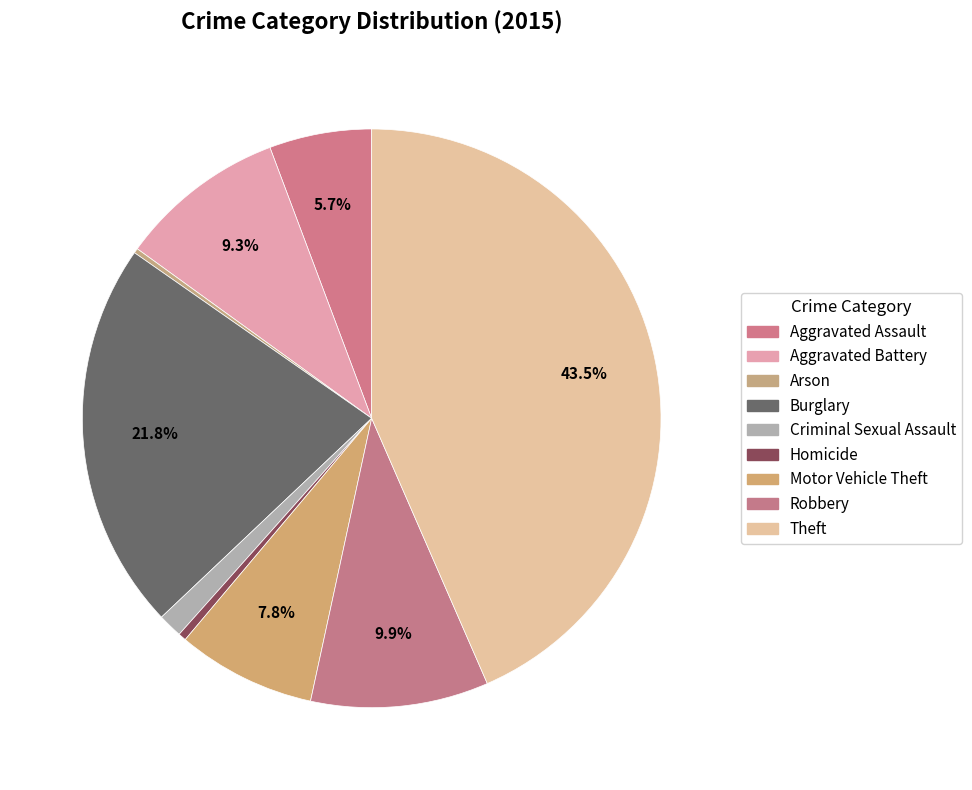

How much of the chart is everything except Robbery?

90.1%